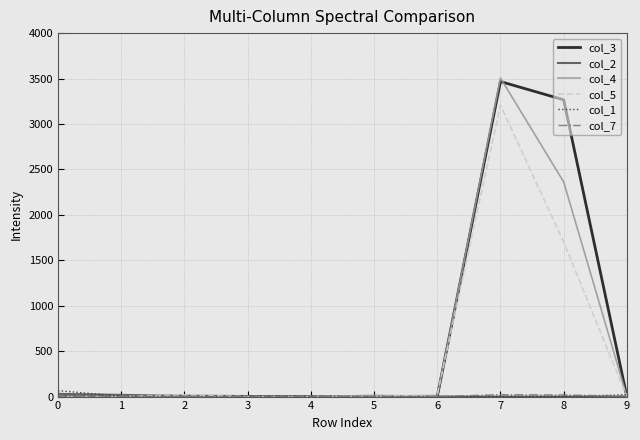

What is the difference between the maximum and second lowest values in the col_5 series?

3206